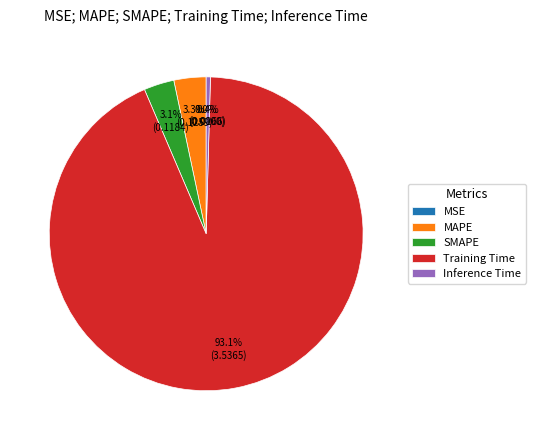

Combined, do MAPE and Training Time account for over 50%?

Yes